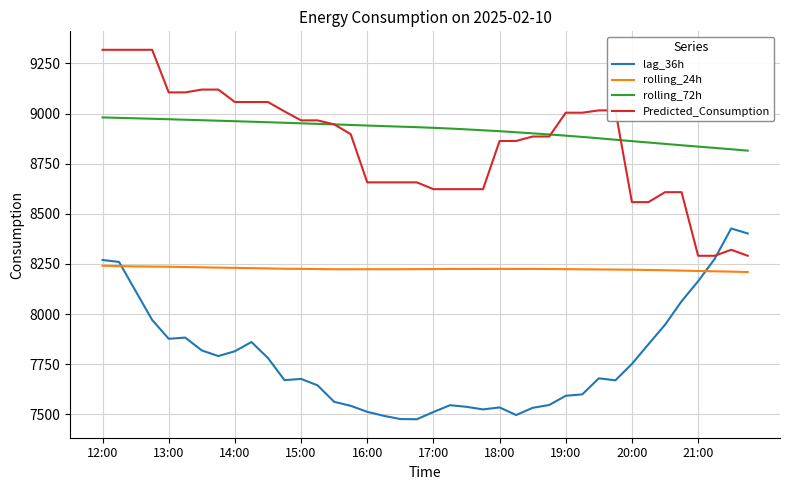

What is the maximum value shown in the chart?

9317.5